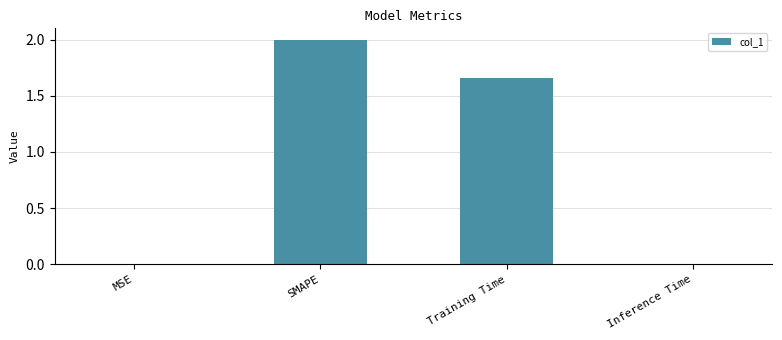

What is the greatest value displayed?

2.0